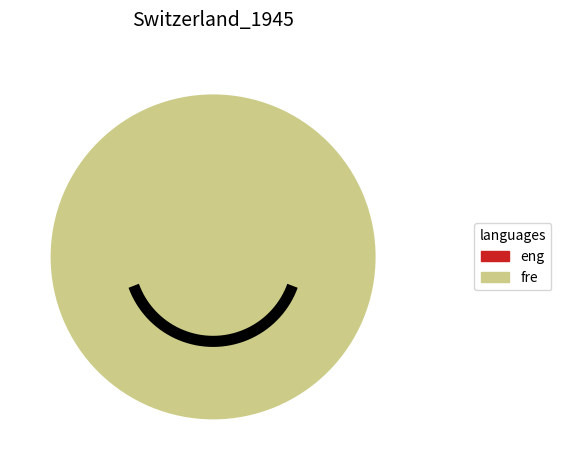

How many slices are in this pie chart?

2